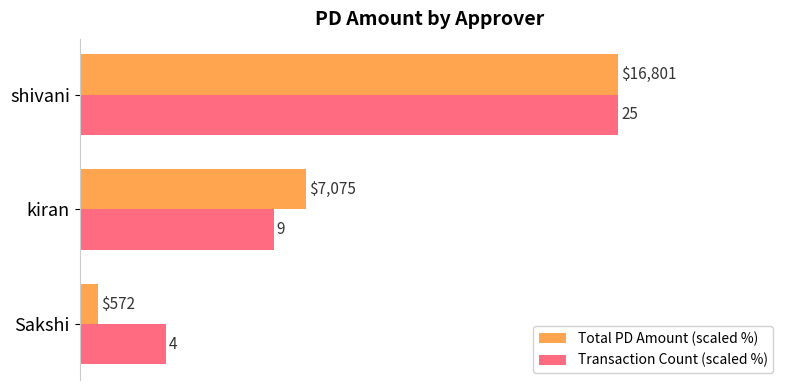

What is the minimum value shown in the chart?

3.4